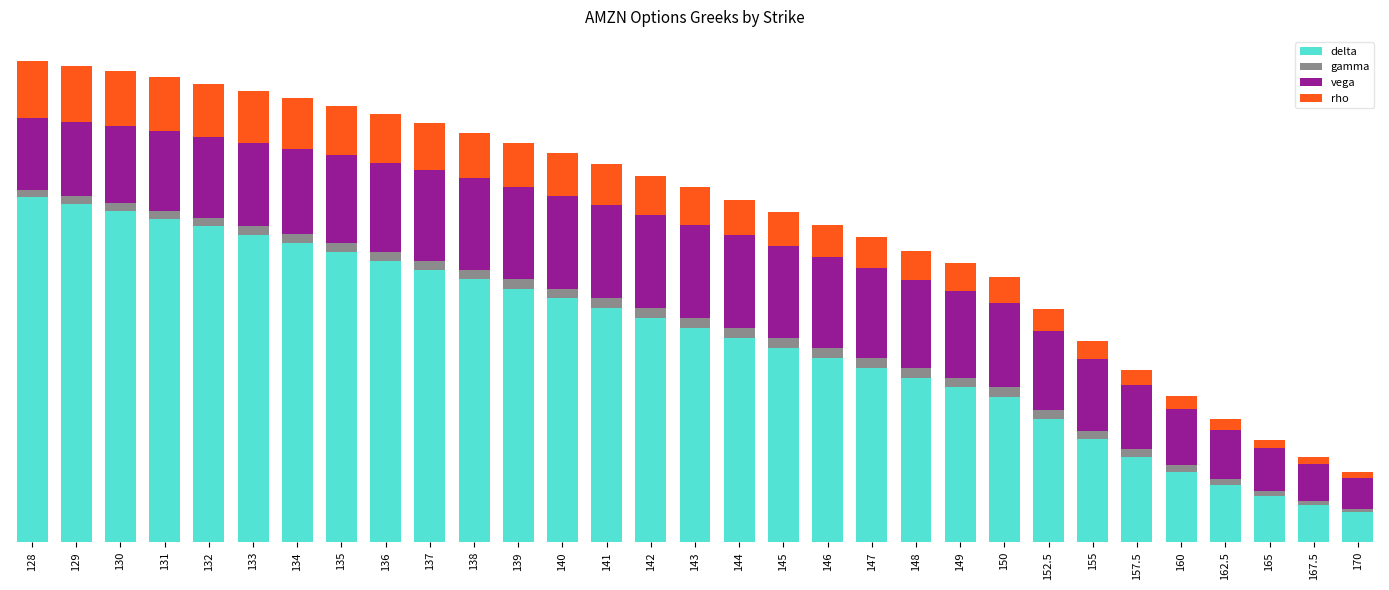

At which category is the sum across all series the highest?

128